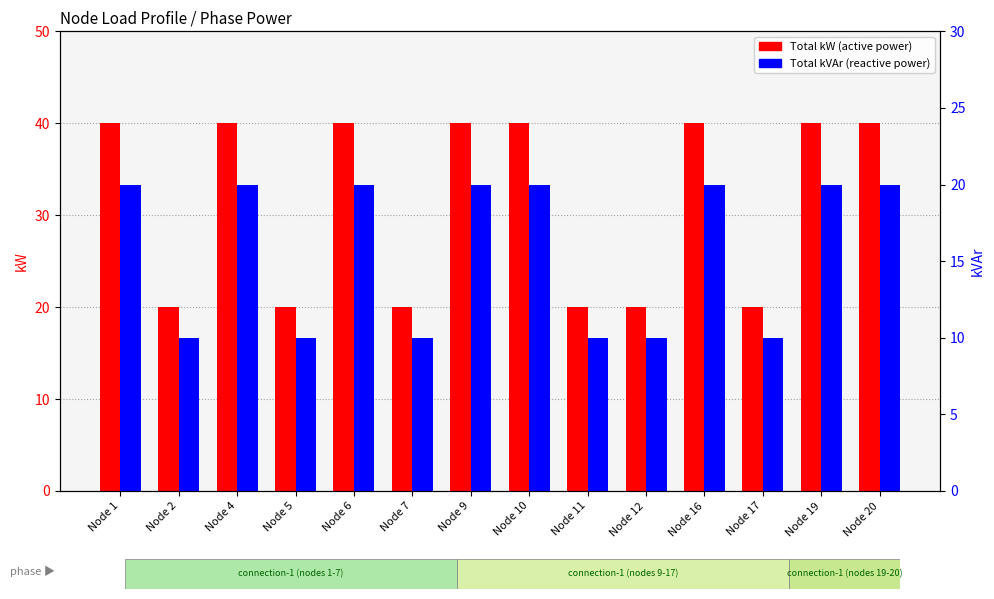

True or false: Total kW has a value of 57 at Node 10.

False